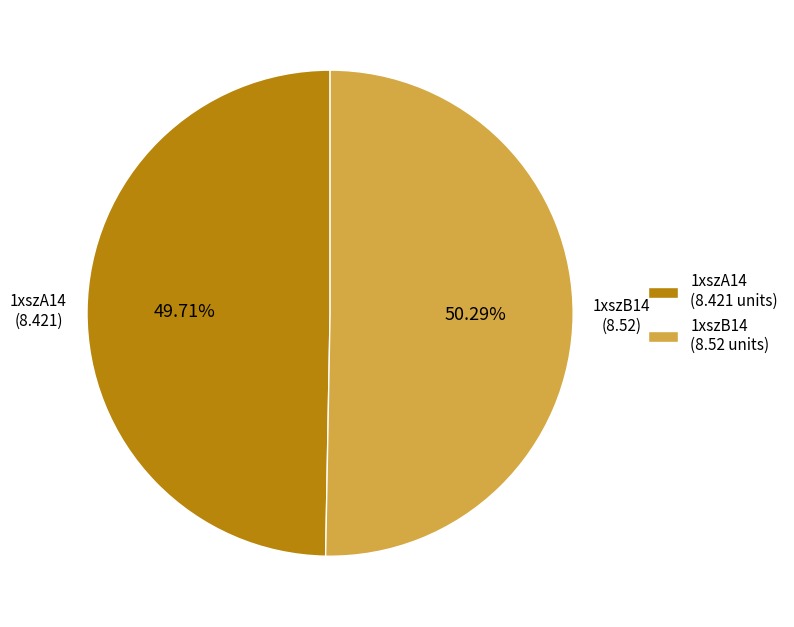

How much of the chart is everything except 1xszA14?

50.3%